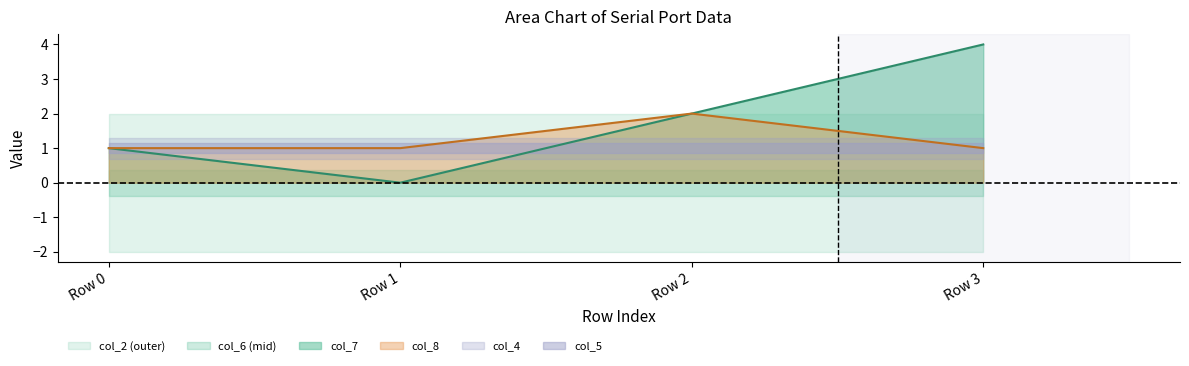

What is the value of the col_8 point at the 1st from the left?

1